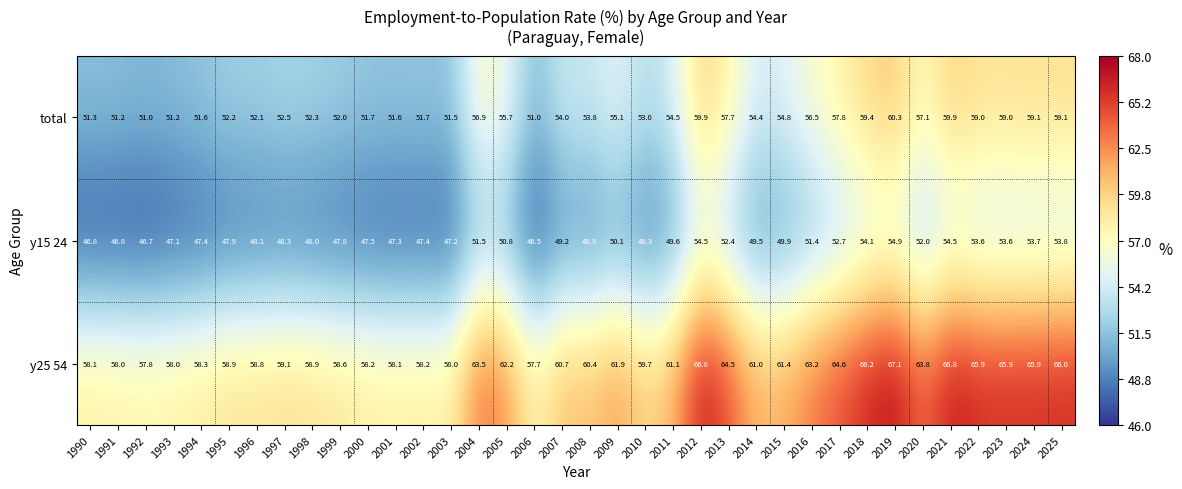

Where is y25 54 nearest to the value 62?

2009